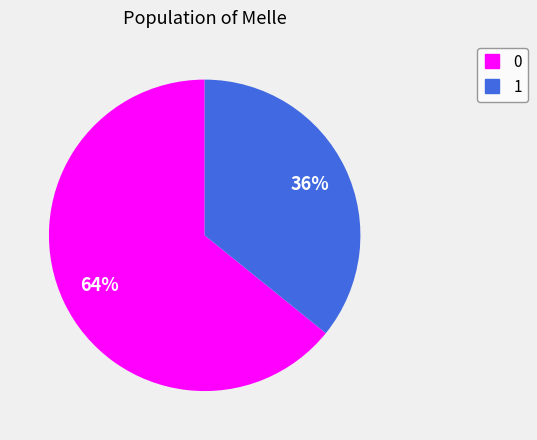

How many slices are in this pie chart?

2